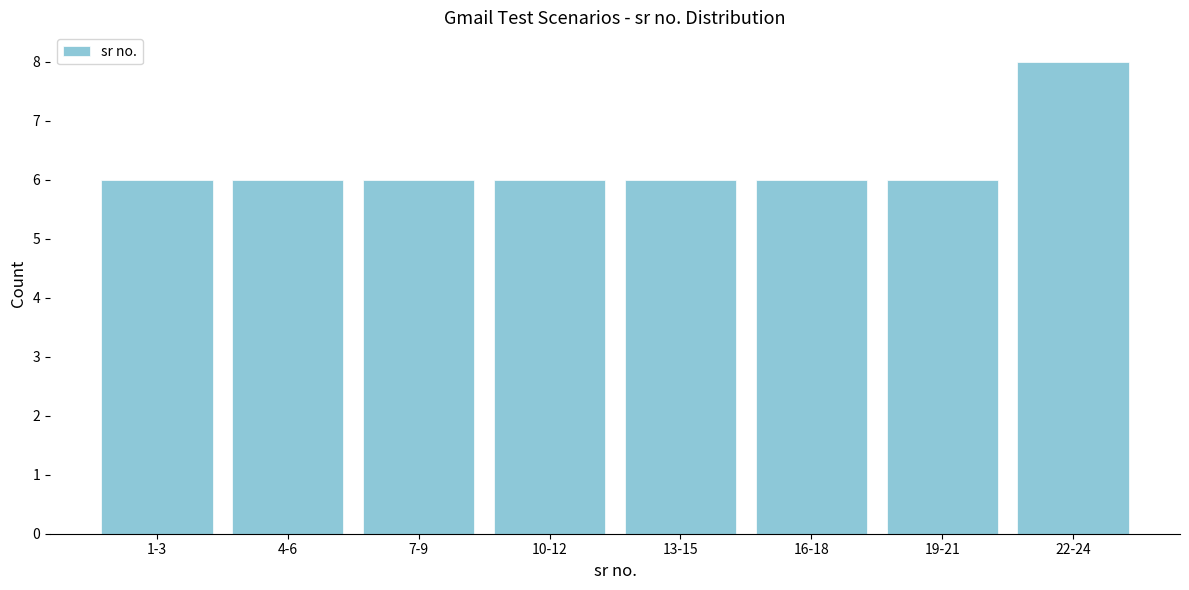

Reading left to right, what are all the values shown in this chart?

1-3=6	4-6=6	7-9=6	10-12=6	13-15=6	16-18=6	19-21=6	22-24=8